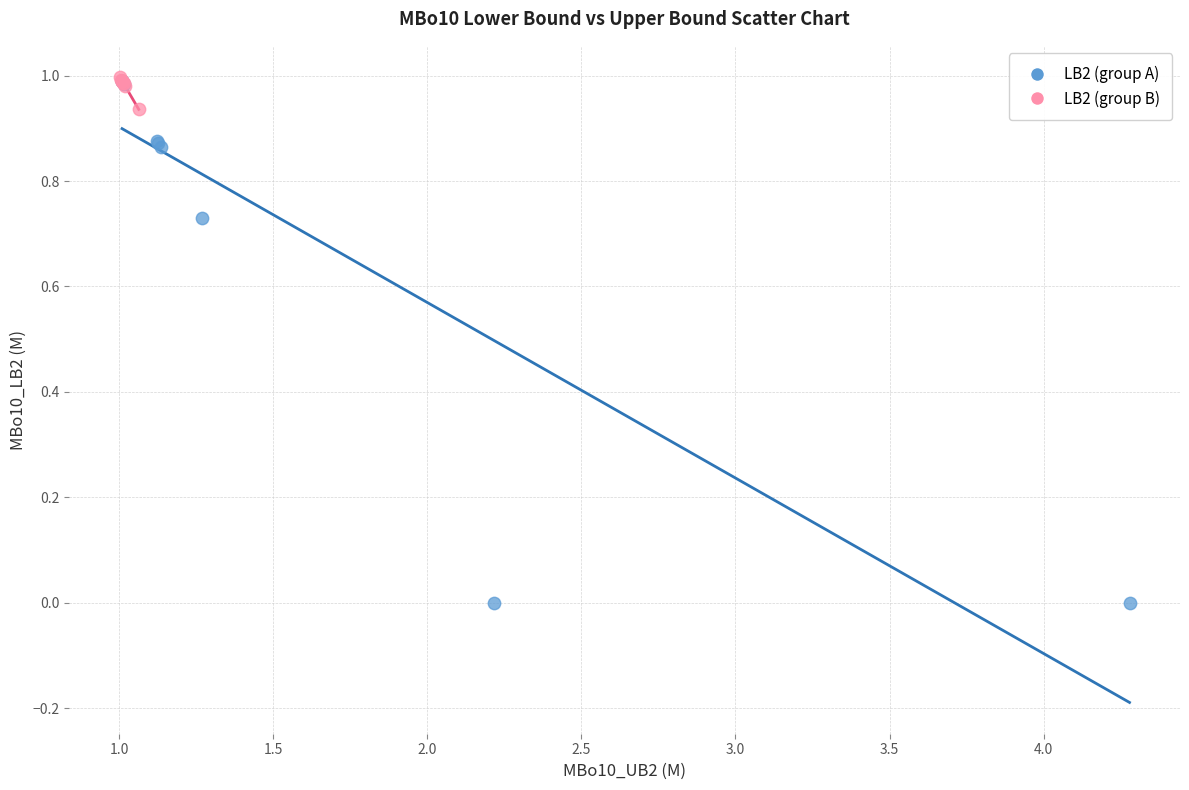

What are all the series names shown in the legend?

LB2 (group A), LB2 (group B)